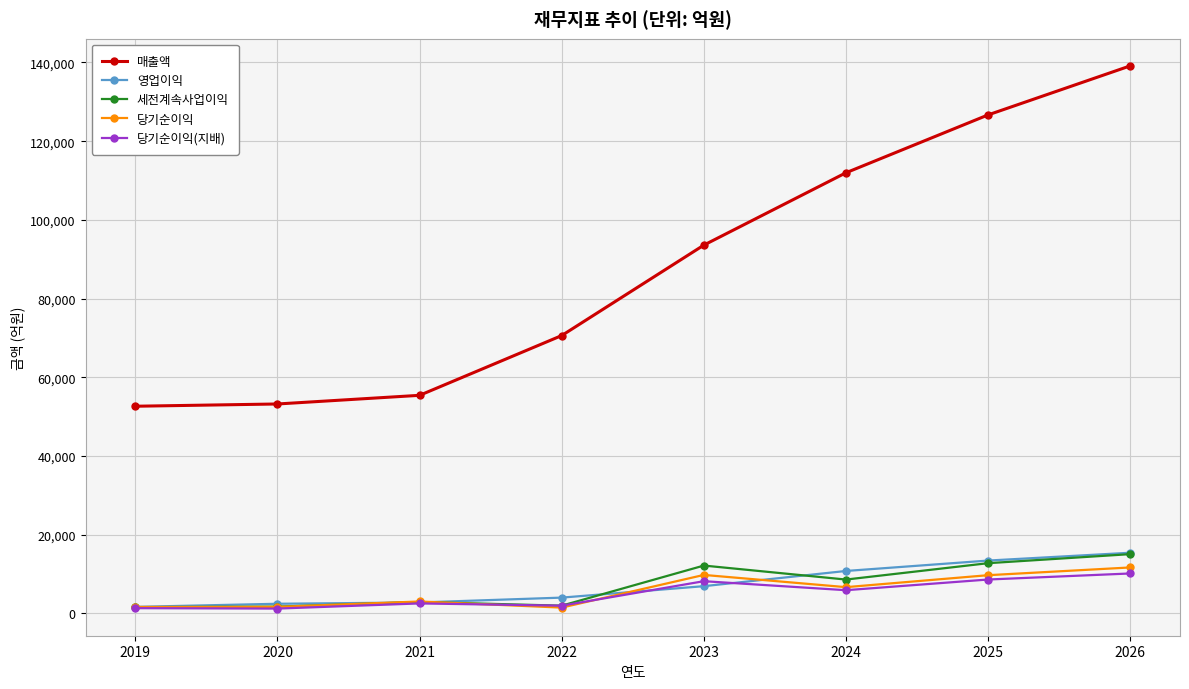

What is the total value across all series at 2024?

143892